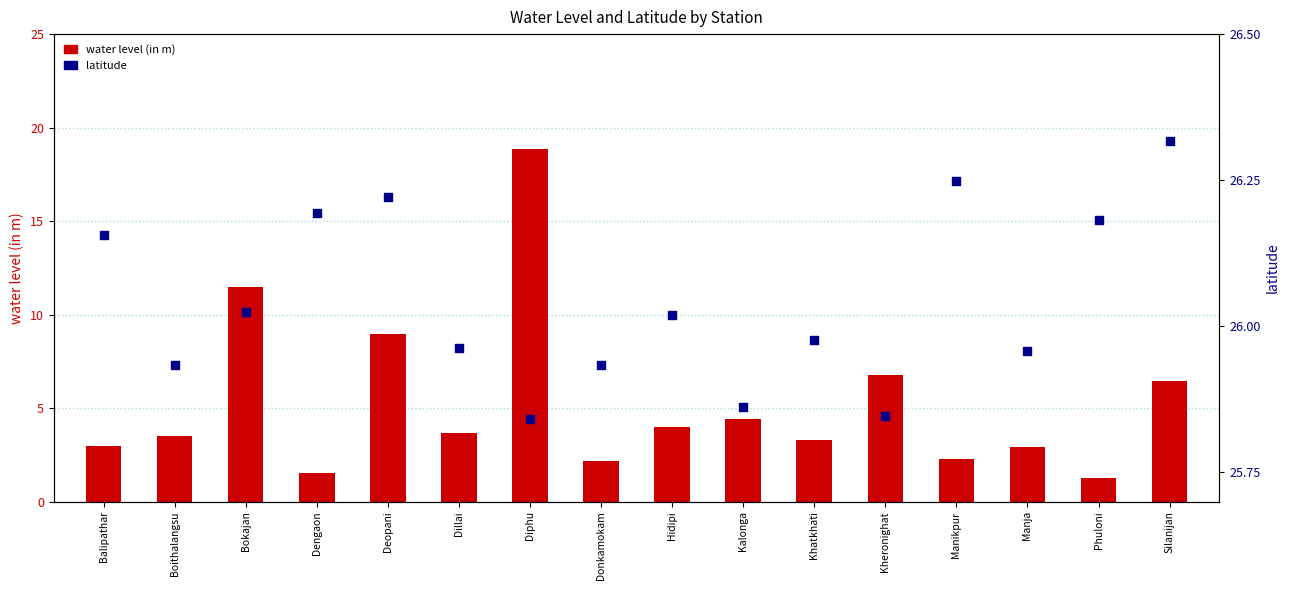

What is the total value across all series at Donkamokam?

28.1